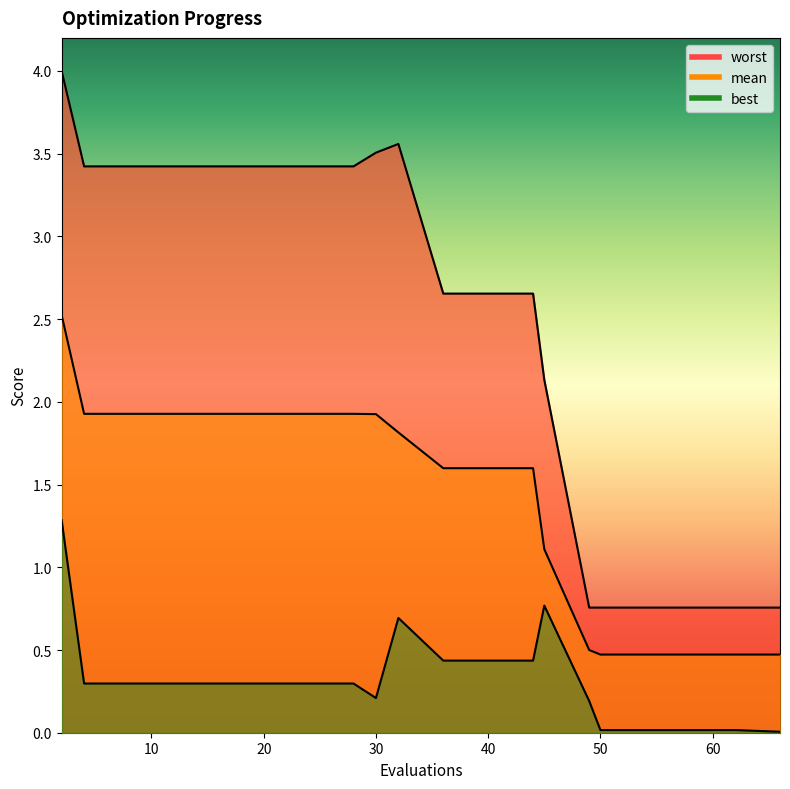

True or false: worst and mean intersect in this chart.

False